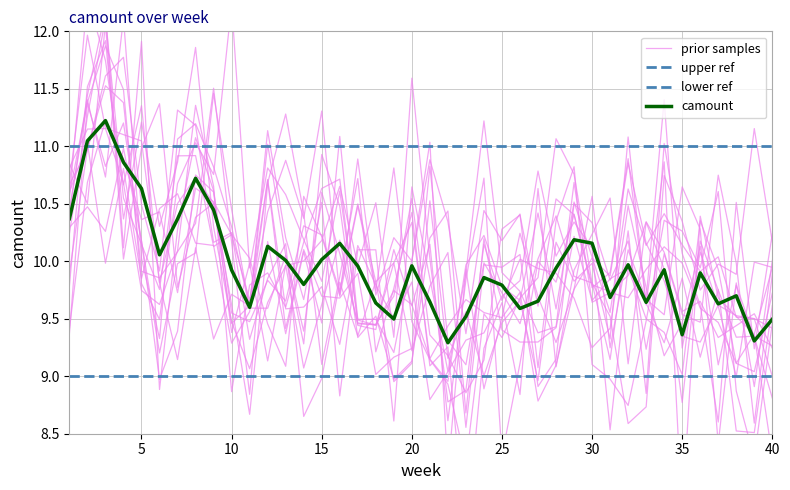

Reading left to right, list all the values displayed in this chart.

1=10.4	2=11.0	3=11.2	4=10.9	5=10.6	6=10.1	7=10.4	8=10.7	9=10.4	10=9.9	11=9.6	12=10.1	13=10.0	14=9.8	15=10.0	16=10.2	17=10.0	18=9.6	19=9.5	20=10.0	21=9.6	22=9.3	23=9.5	24=9.9	25=9.8	26=9.6	27=9.7	28=9.9	29=10.2	30=10.2	31=9.7	32=10.0	33=9.6	34=9.9	35=9.4	36=9.9	37=9.6	38=9.7	39=9.3	40=9.5